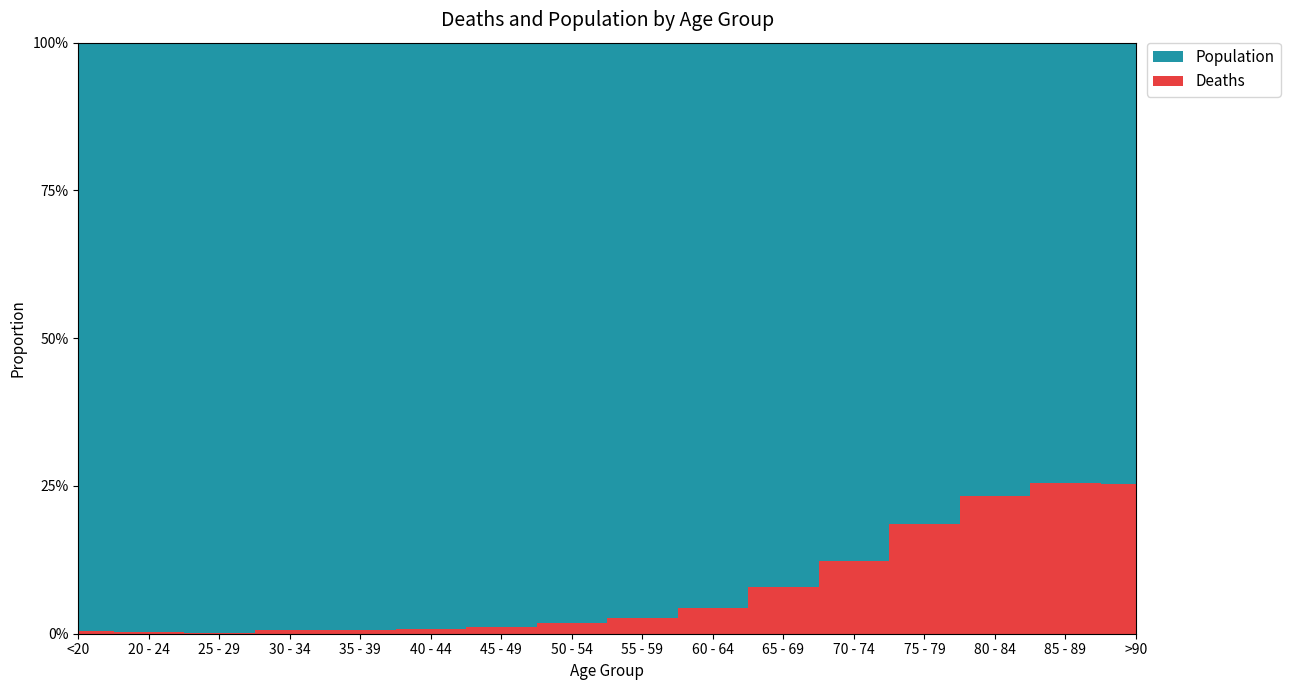

Reading left to right, extract all data points from this chart.

Deaths: 18	4	3	17	18	24	47	126	227	426	850	1690	2848	3273	2548	1224
Population: 4641	1191	2038	2765	2814	3078	4396	6803	8400	9236	9883	12018	12434	10764	7417	3604